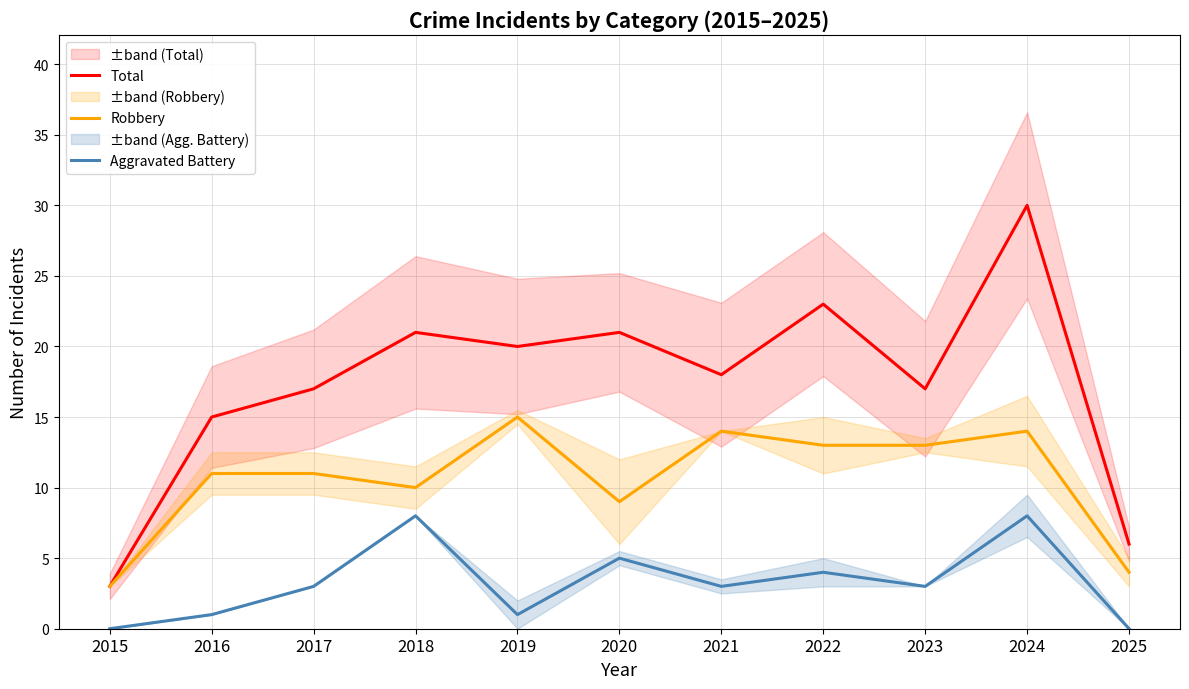

How many values in Aggravated Battery are above zero?

9